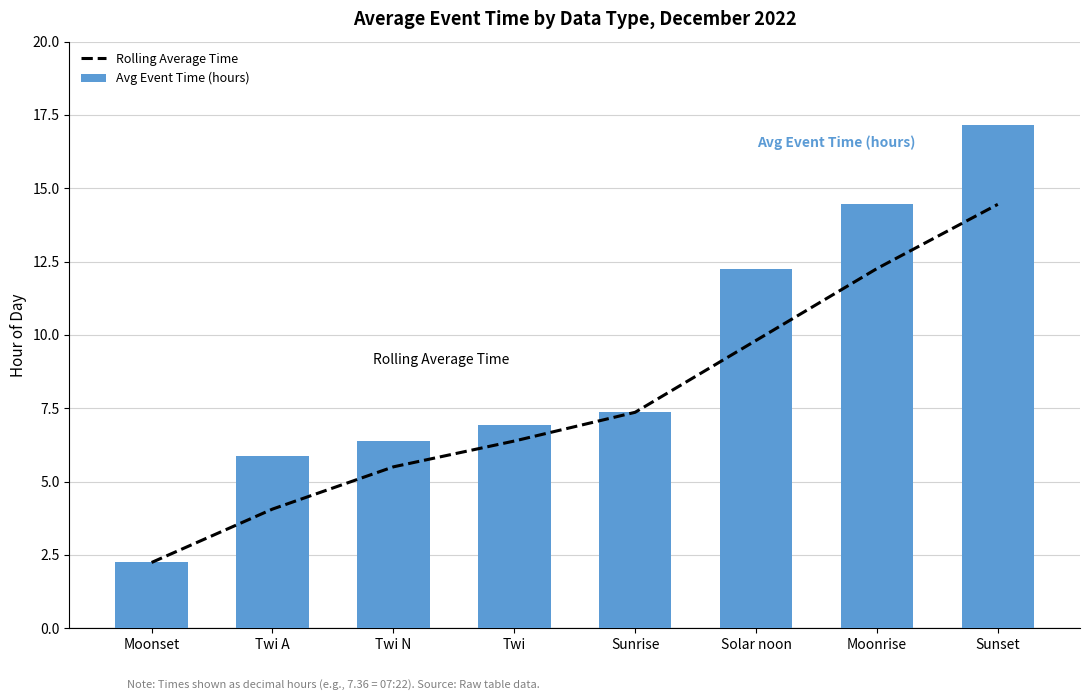

At which label does Avg Event Time (hours) reach its minimum?

Moonset